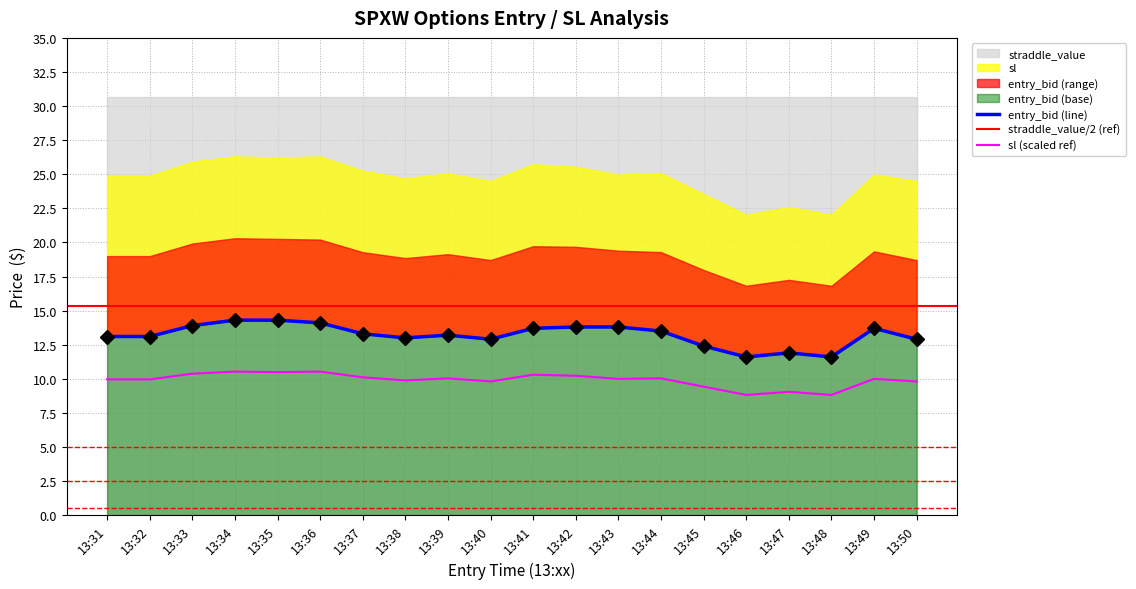

What is the sum of the sl values at 13:43 and 13:34?

20.5